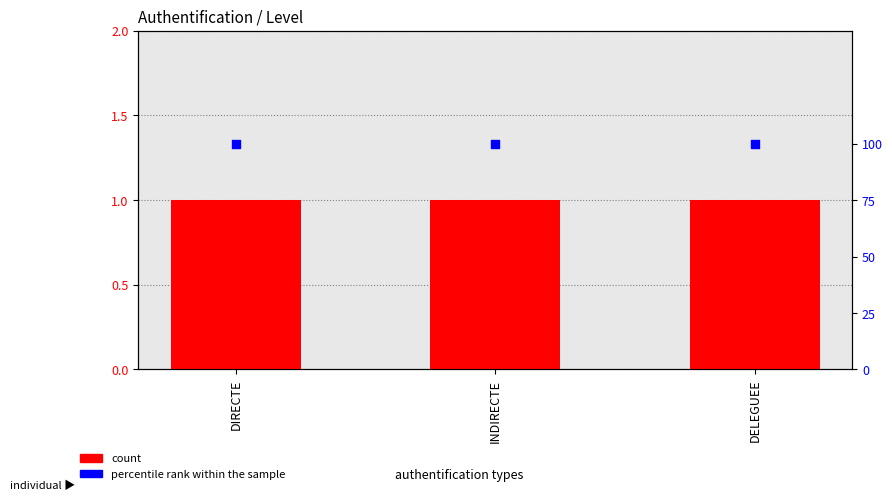

Is the value of percentile rank within the sample at DELEGUEE greater than the value of count at INDIRECTE?

Yes